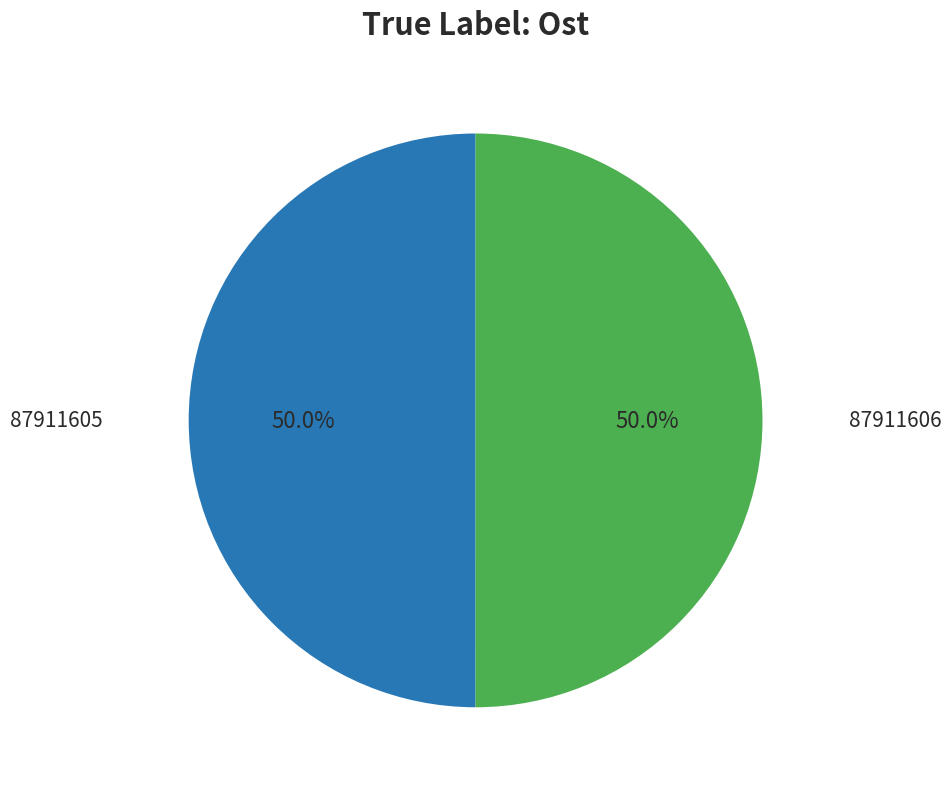

How many slices are in this pie chart?

2